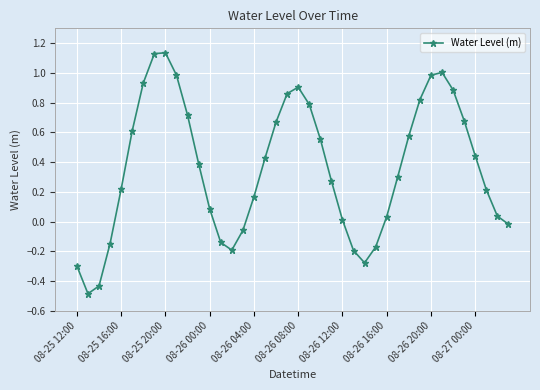

What is the sum of all values?

14.4